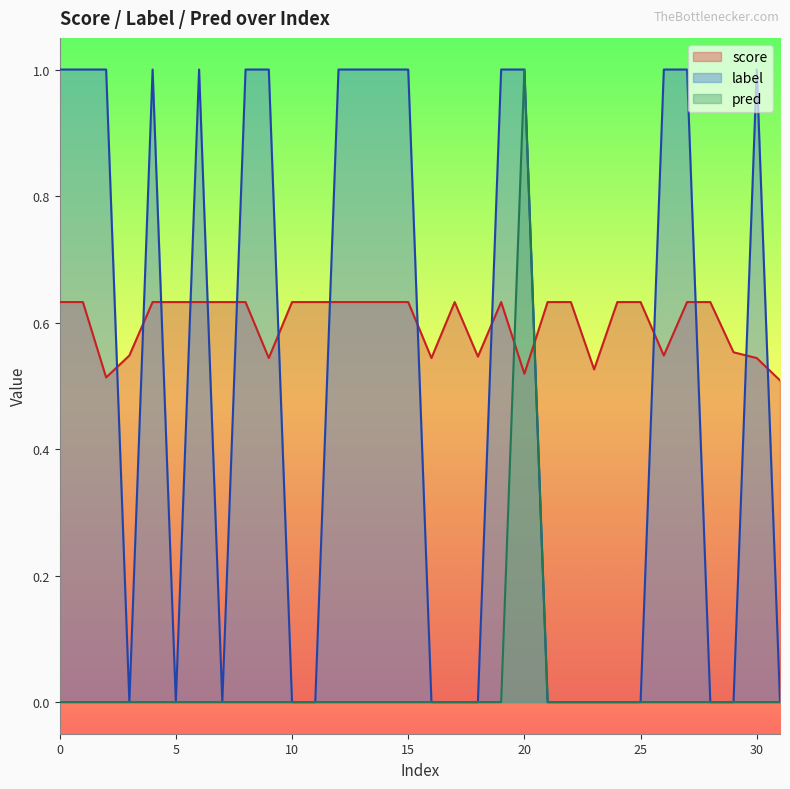

Reading left to right, what are all the values shown in this chart?

score: 0=0.6	1=0.6	2=0.5	3=0.5	4=0.6	5=0.6	6=0.6	7=0.6	8=0.6	9=0.5	10=0.6	11=0.6	12=0.6	13=0.6	14=0.6	15=0.6	16=0.5	17=0.6	18=0.5	19=0.6	20=0.5	21=0.6	22=0.6	23=0.5	24=0.6	25=0.6	26=0.5	27=0.6	28=0.6	29=0.6	30=0.5	31=0.5
label: 0=1.0	1=1.0	2=1.0	3=0.0	4=1.0	5=0.0	6=1.0	7=0.0	8=1.0	9=1.0	10=0.0	11=0.0	12=1.0	13=1.0	14=1.0	15=1.0	16=0.0	17=0.0	18=0.0	19=1.0	20=1.0	21=0.0	22=0.0	23=0.0	24=0.0	25=0.0	26=1.0	27=1.0	28=0.0	29=0.0	30=1.0	31=0.0
pred: 0=0.0	1=0.0	2=0.0	3=0.0	4=0.0	5=0.0	6=0.0	7=0.0	8=0.0	9=0.0	10=0.0	11=0.0	12=0.0	13=0.0	14=0.0	15=0.0	16=0.0	17=0.0	18=0.0	19=0.0	20=1.0	21=0.0	22=0.0	23=0.0	24=0.0	25=0.0	26=0.0	27=0.0	28=0.0	29=0.0	30=0.0	31=0.0